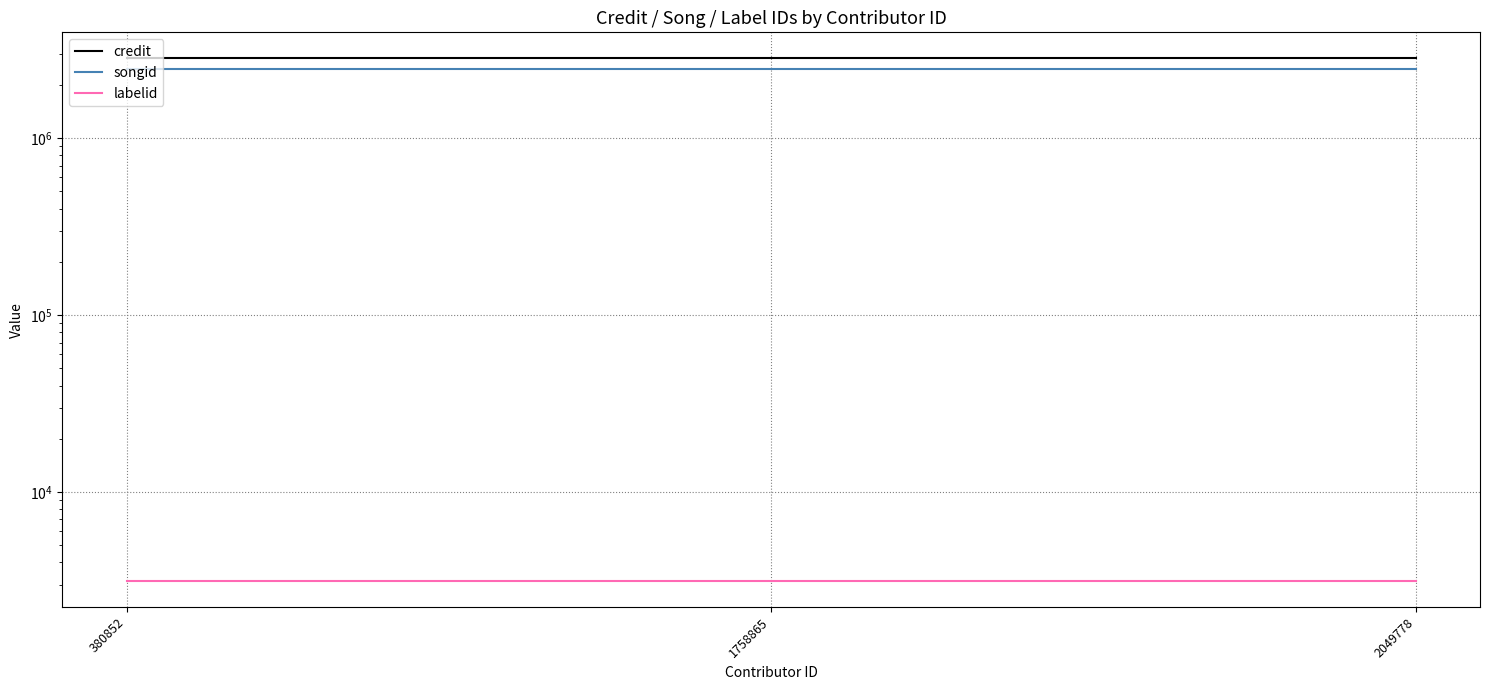

Rank the series by their maximum value, from highest to lowest.

credit, songid, labelid